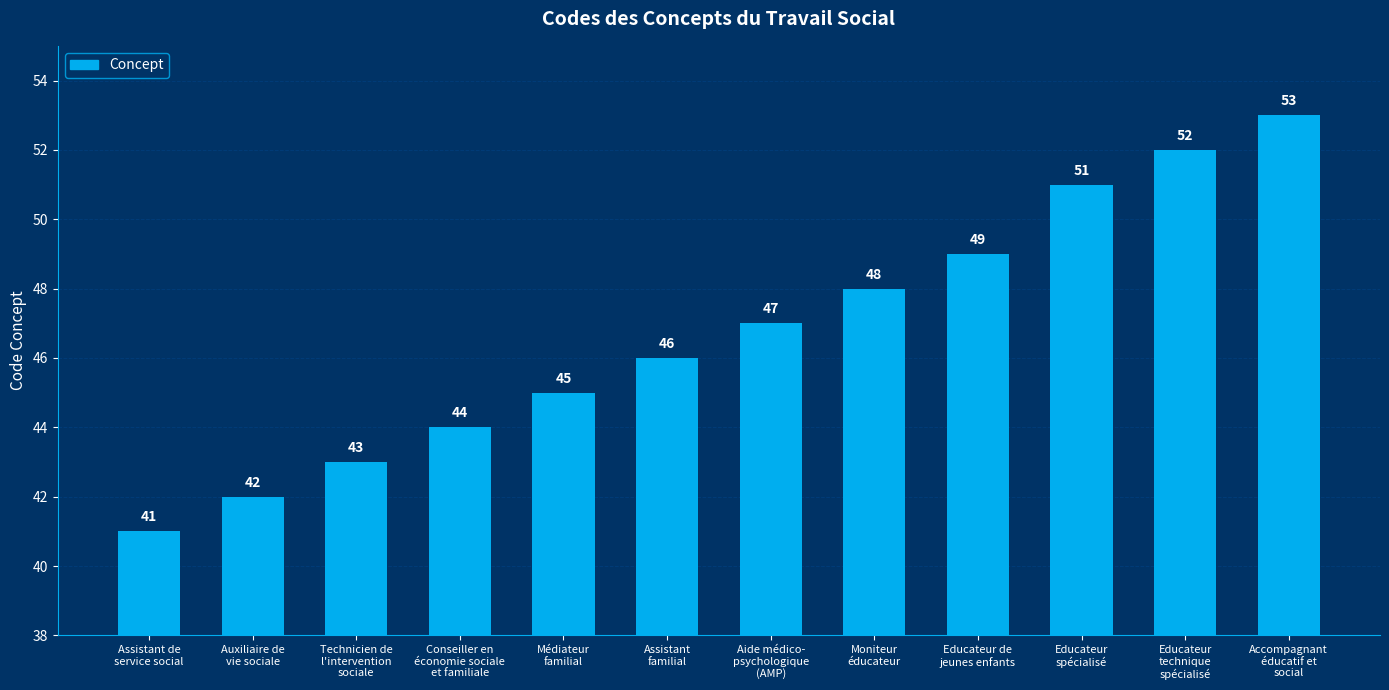

What is the ratio of the value at Accompagnant
éducatif et
social to the value at Auxiliaire de
vie sociale?

1.3